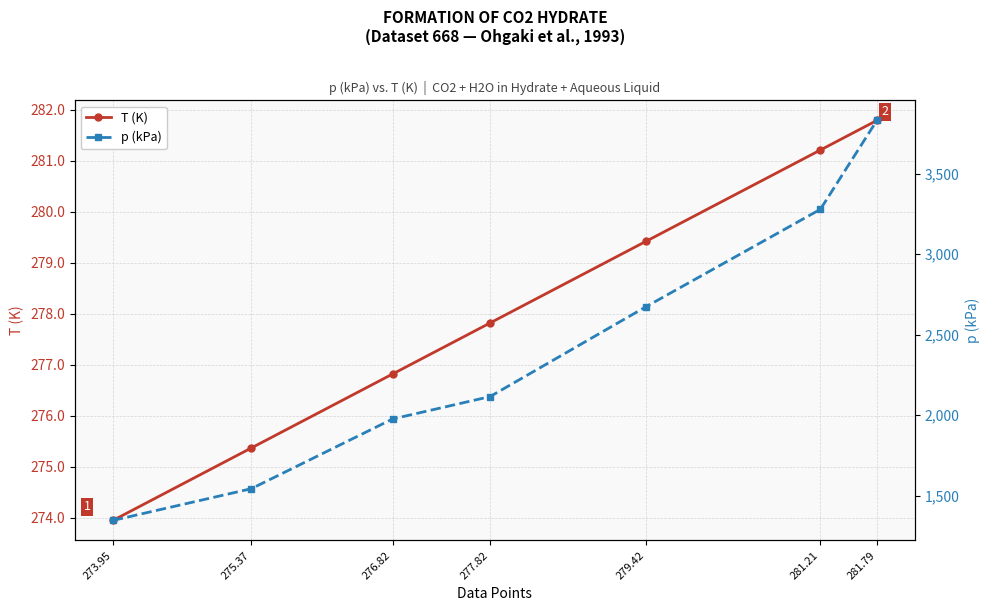

What is the value of the p (kPa) point at the 2nd from the left?

1544.0